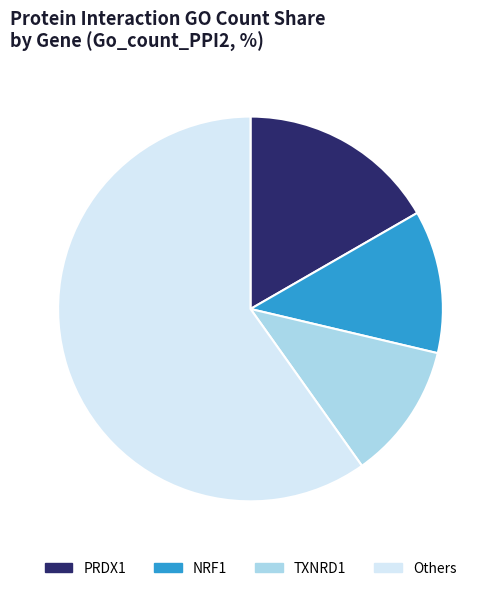

Rank the categories by value from lowest to highest.

TXNRD1, NRF1, PRDX1, Others